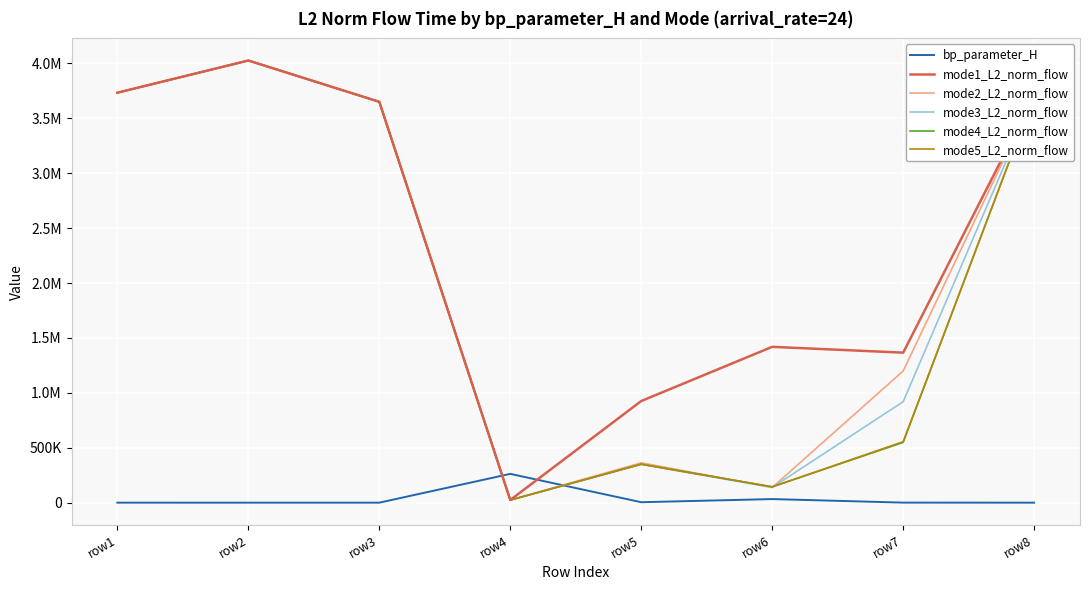

Does the chart display data point markers on the line(s)?

No